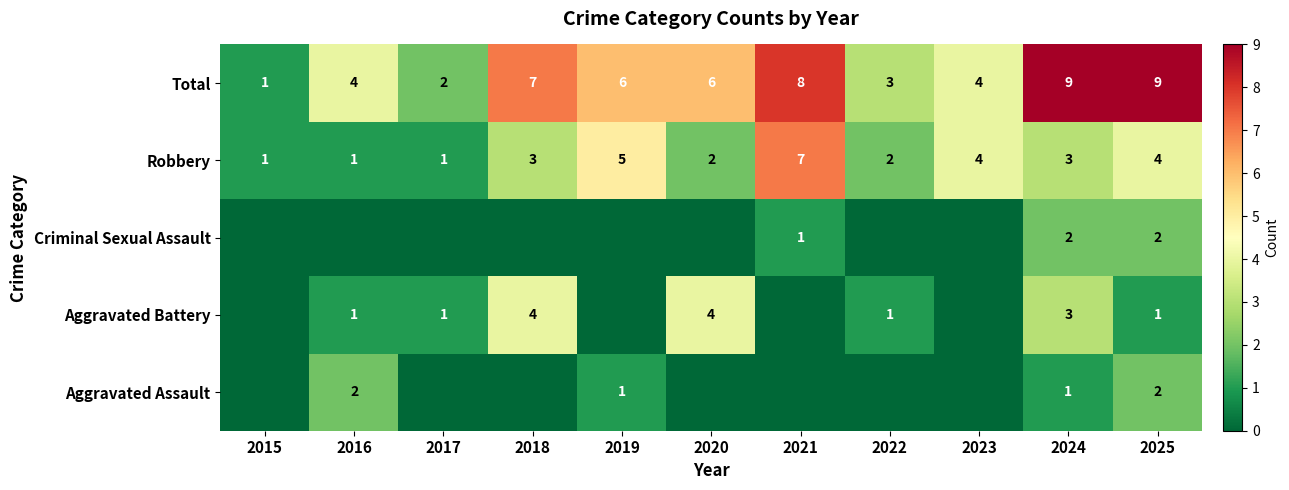

The value of Robbery at 2025 is 3. True or false?

False